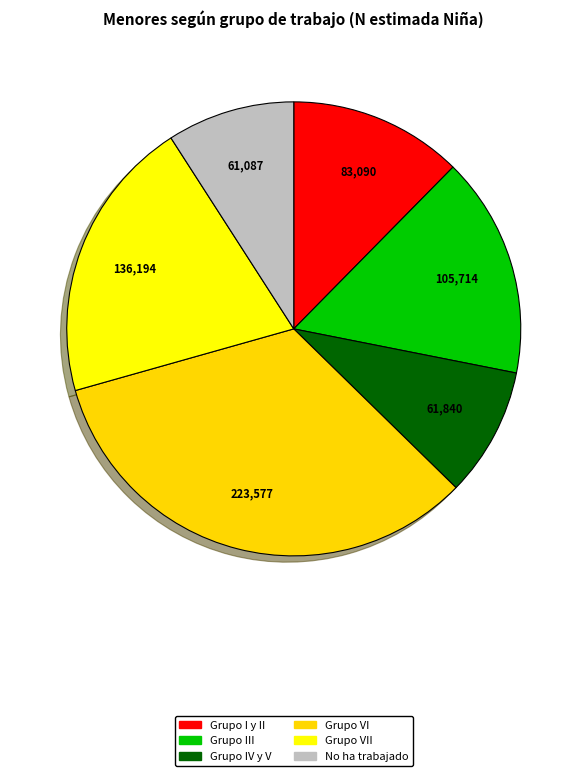

What is the ratio of the value at Grupo VI to the value at No ha trabajado?

3.7